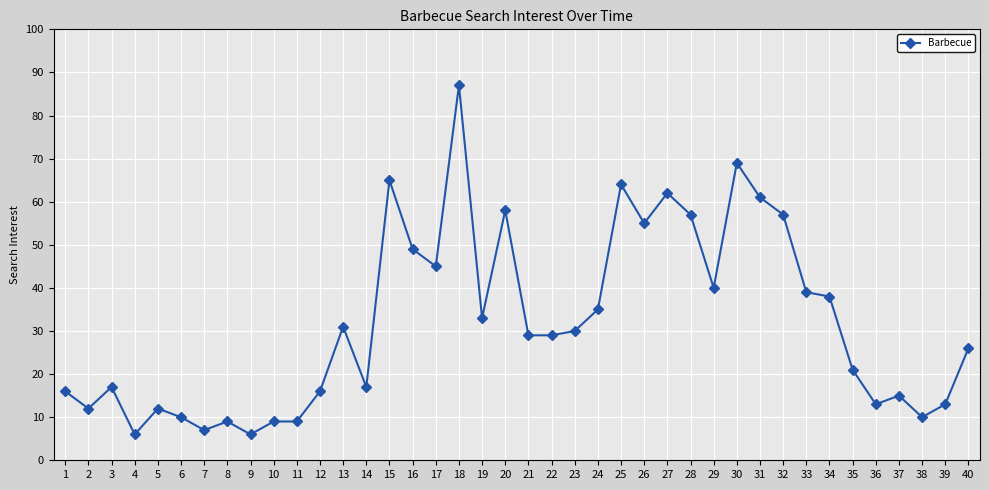

True or false: there are more than 2 points higher than both neighbors.

True